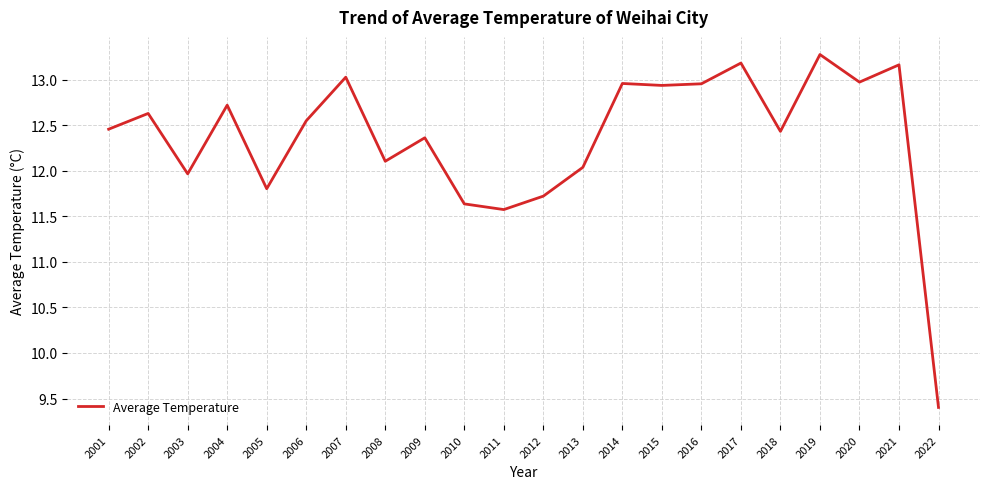

The chart shows a value of 3.0 at 2004. True or false?

False